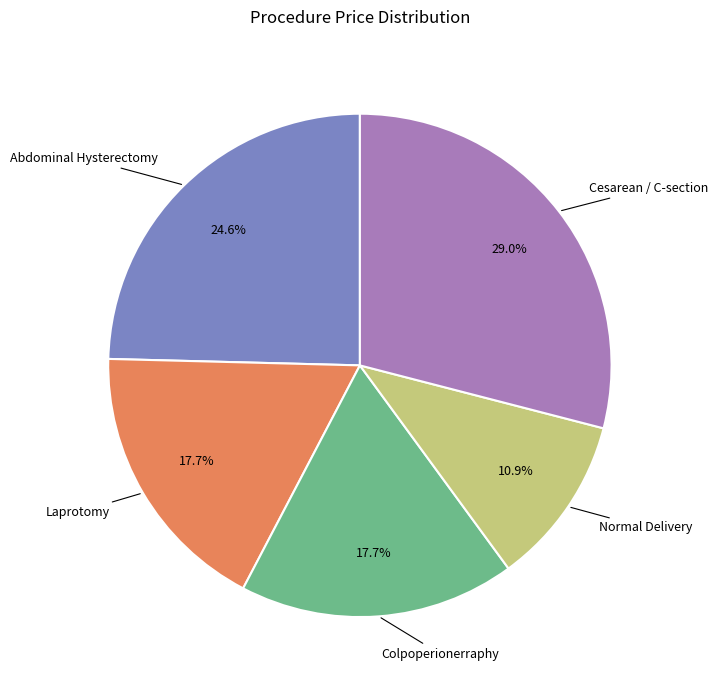

Is there a majority slice in this chart?

No